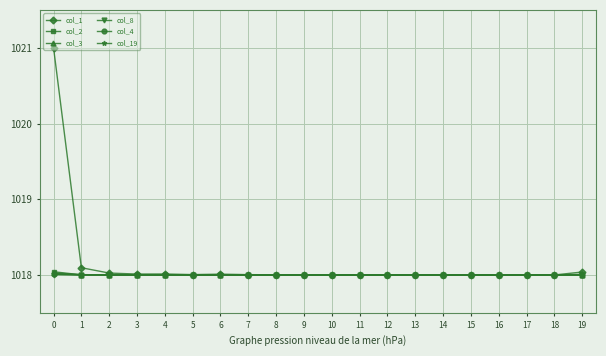

Does the chart have visible grid lines?

Yes